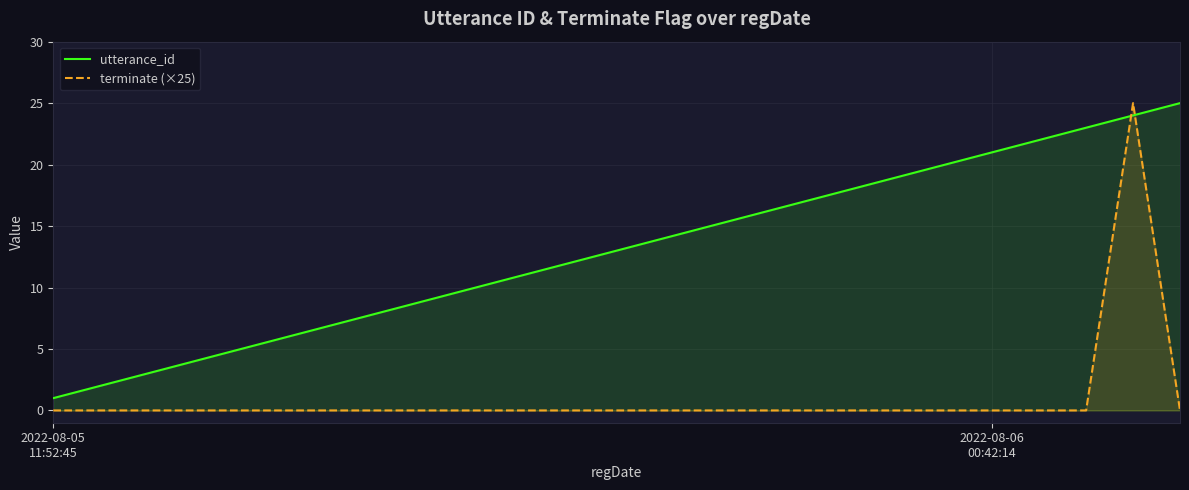

At which label does terminate (×25) reach its minimum?

2022-08-05
11:52:45